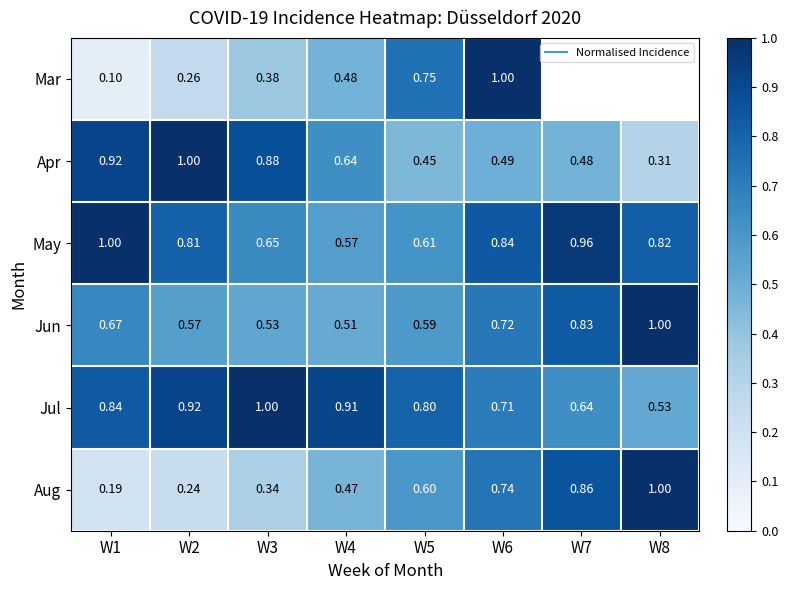

Which has a higher value, W1 or W3?

W3